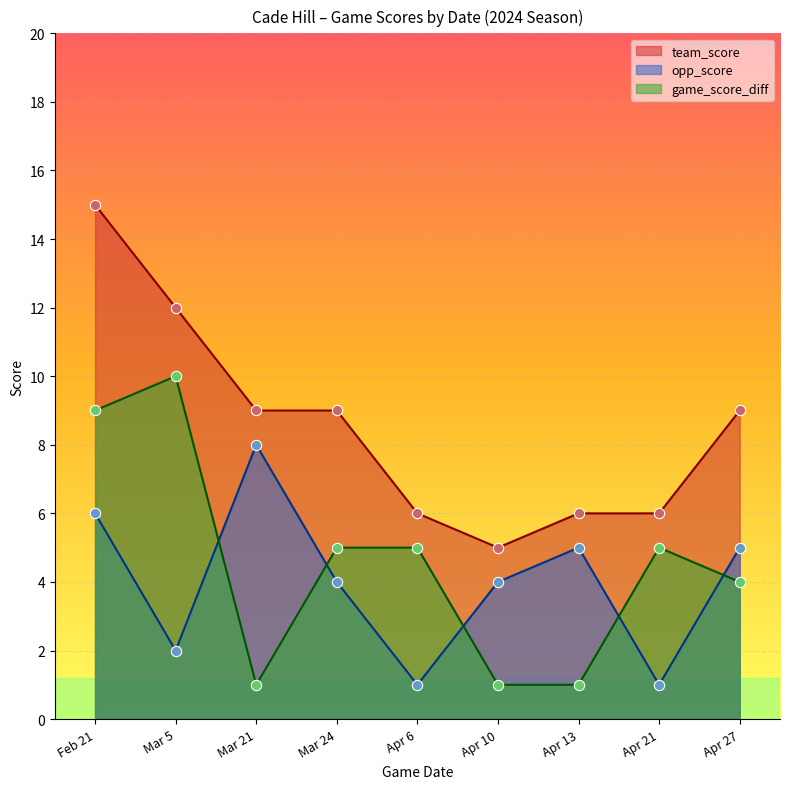

Which series contains the highest Y value?

team_score